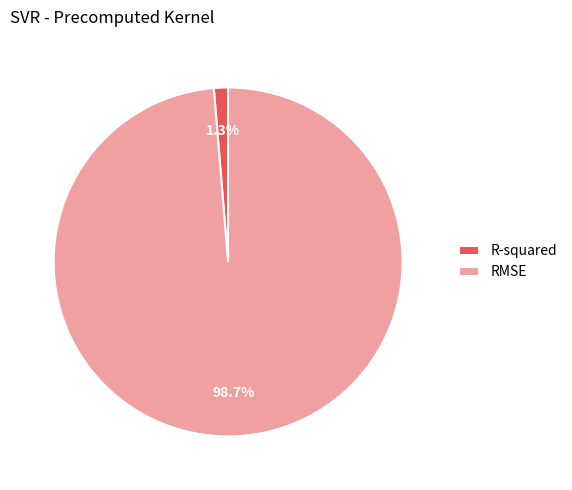

What percentage is the R-squared slice, to the nearest percent?

1%